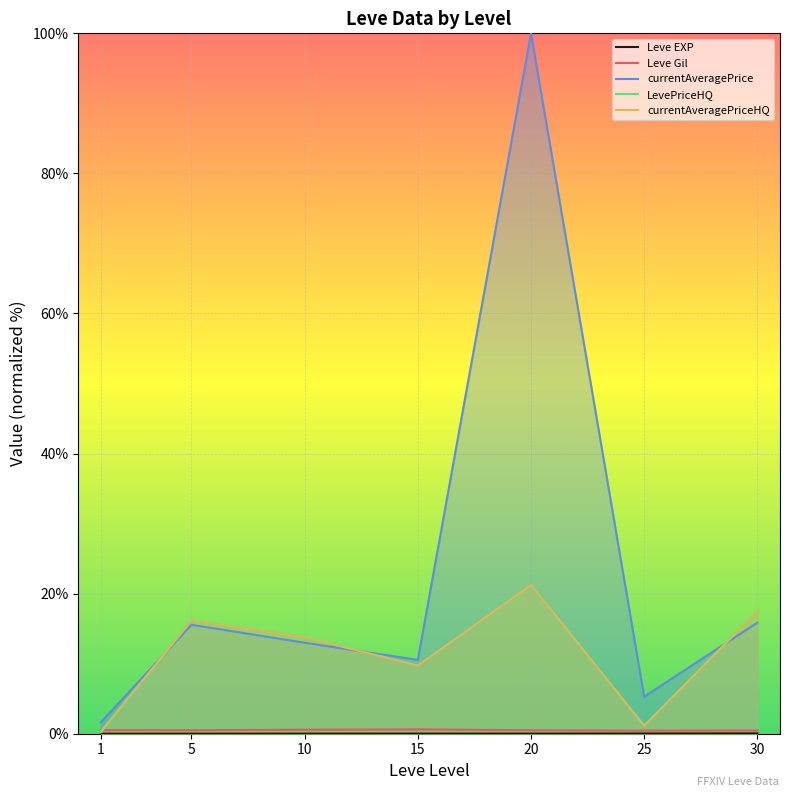

True or false: currentAveragePrice has a value of 15.9 at 30.

True